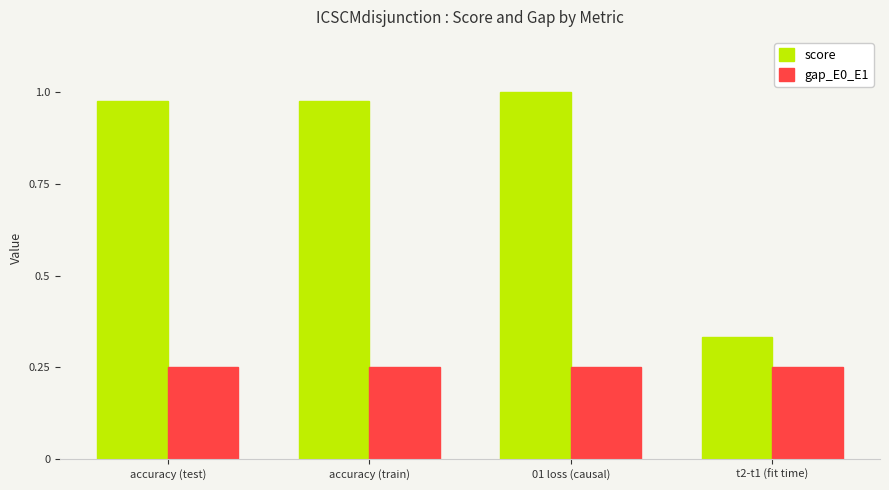

What is the sum of the gap_E0_E1 values at 01 loss (causal) and accuracy (train)?

0.5